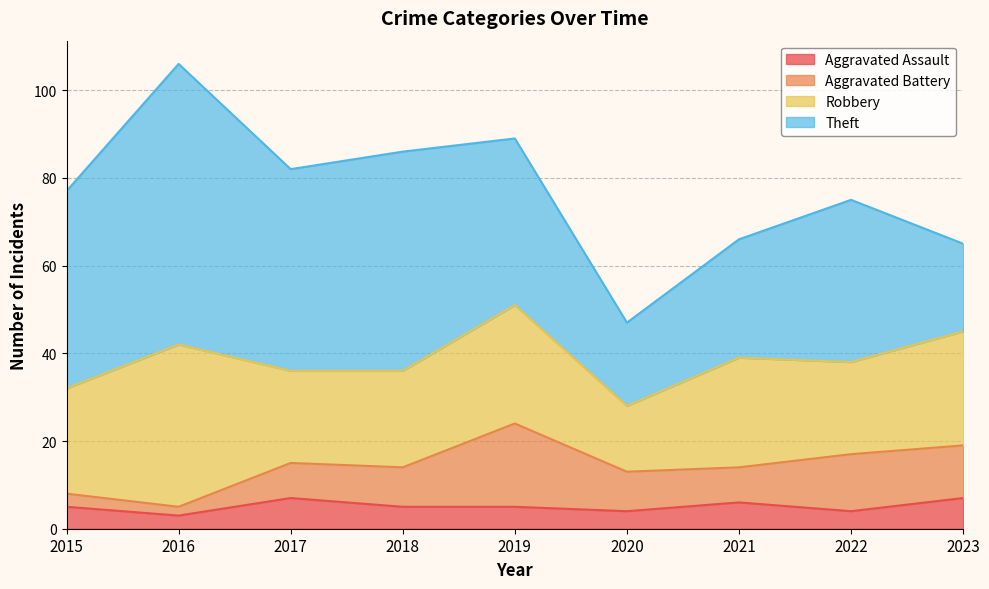

Is the value of Theft at 2021 greater than the value of Aggravated Assault at 2018?

Yes